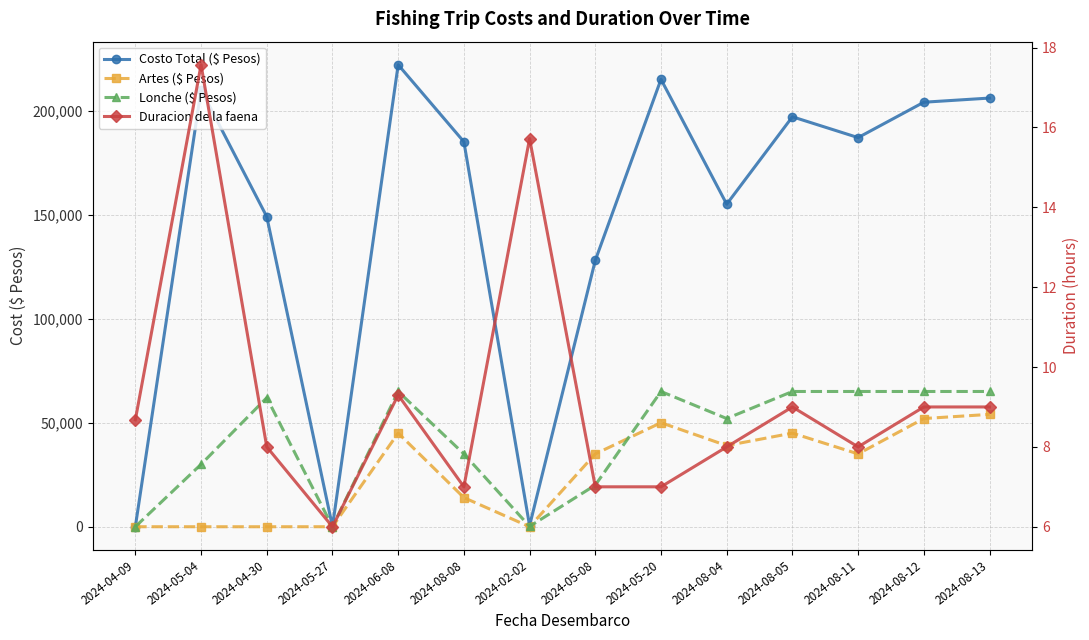

List the series in order of their peak value, lowest first.

Duracion de la faena, Artes ($ Pesos), Lonche ($ Pesos), Costo Total ($ Pesos)